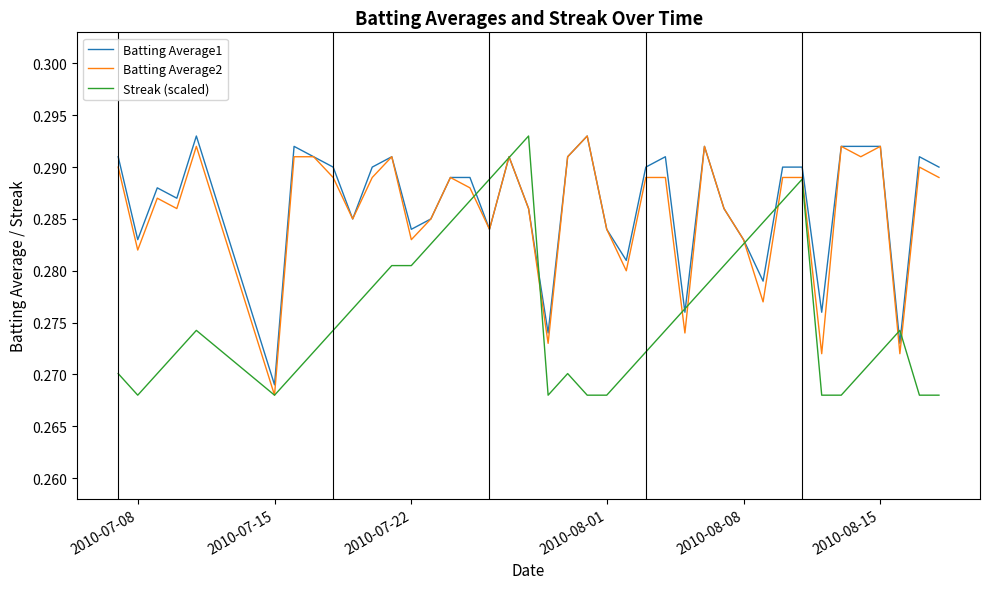

What are all the series names shown in the legend?

Batting Average1, Batting Average2, Streak (scaled)